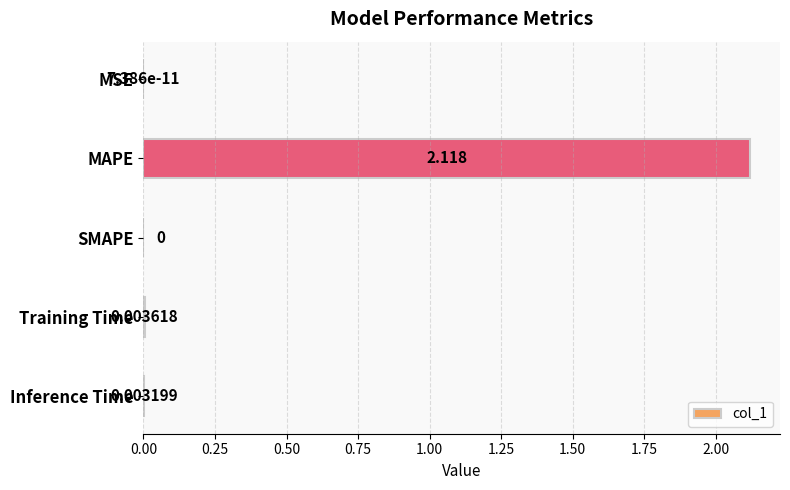

Which label corresponds to the largest value in the chart?

MAPE